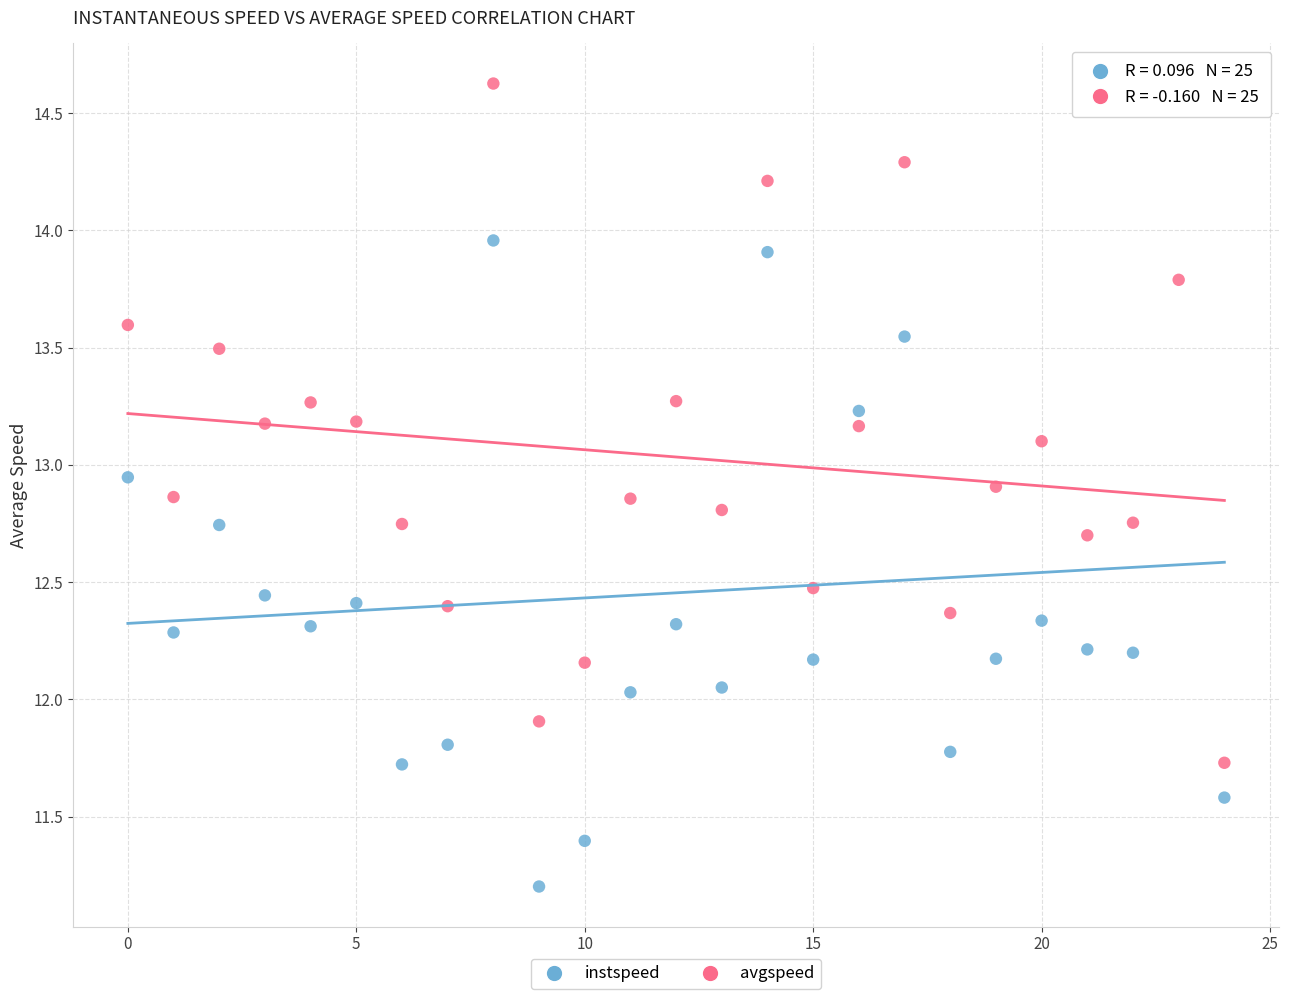

Across all data points, what is the range of Y values (max minus min)?

3.4